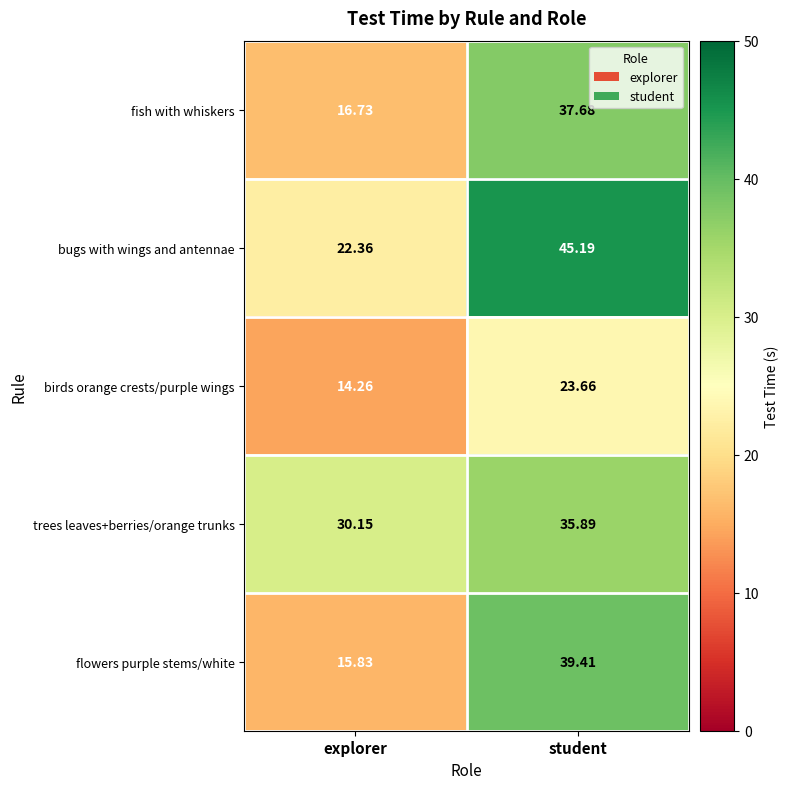

Which category has the highest value in the flowers purple stems/white series?

student